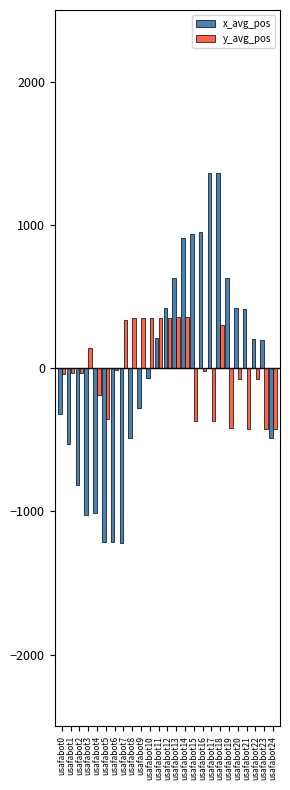

What is the highest value of the y_avg_pos series?

354.6